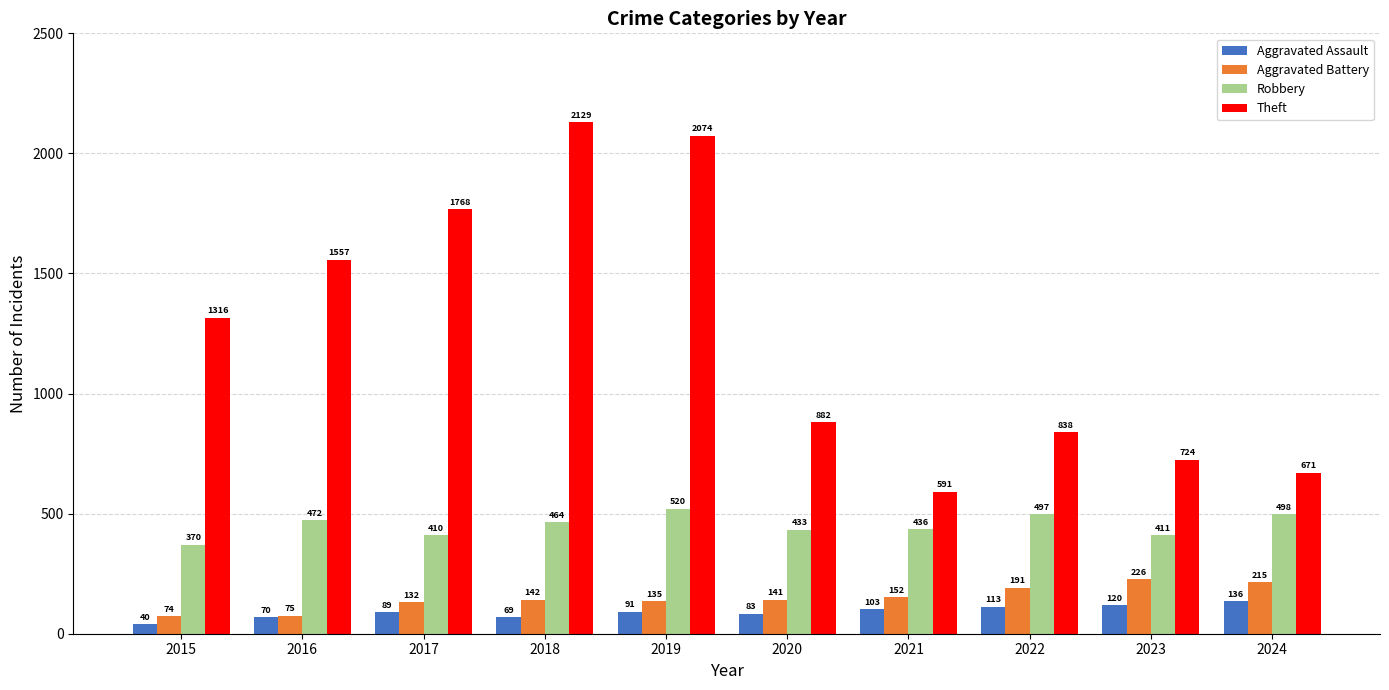

True or false: Theft has a value of 350 at 2023.

False